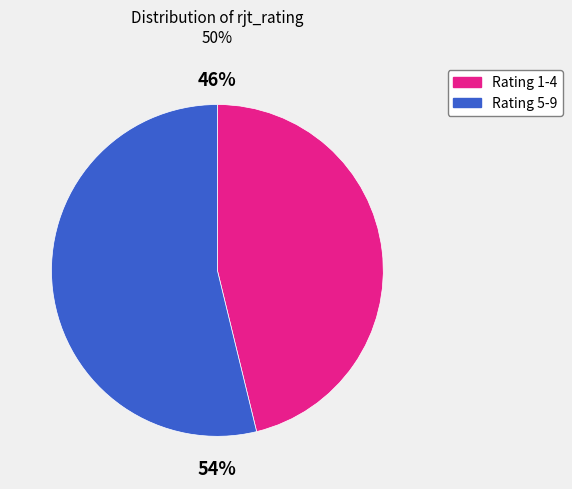

How many slices are in this pie chart?

2